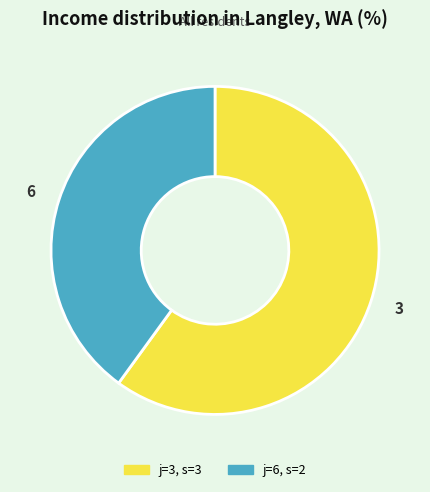

Between 3 and 6, which is larger?

3